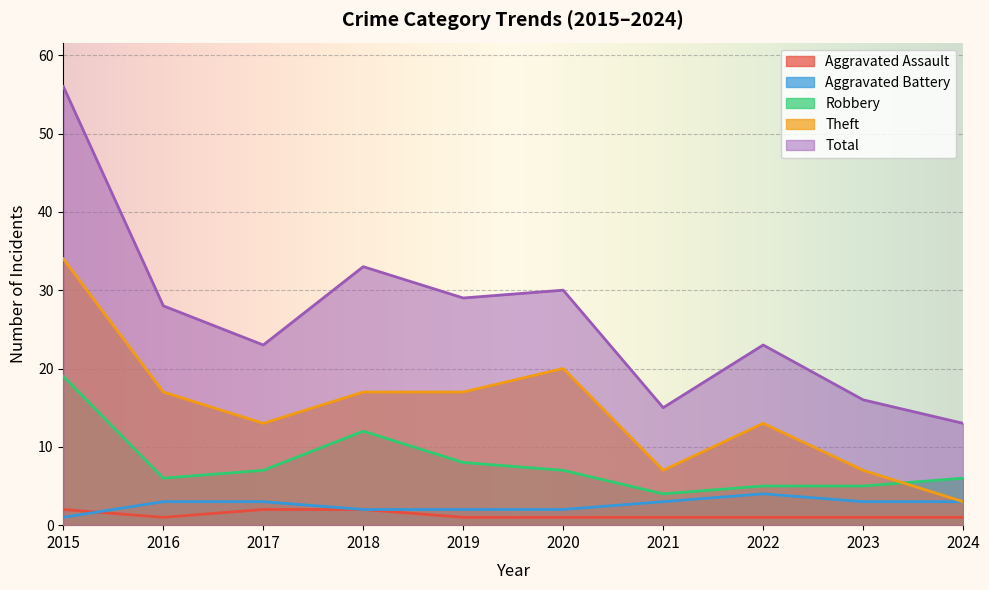

The value of Robbery at 2023 is 5. True or false?

True